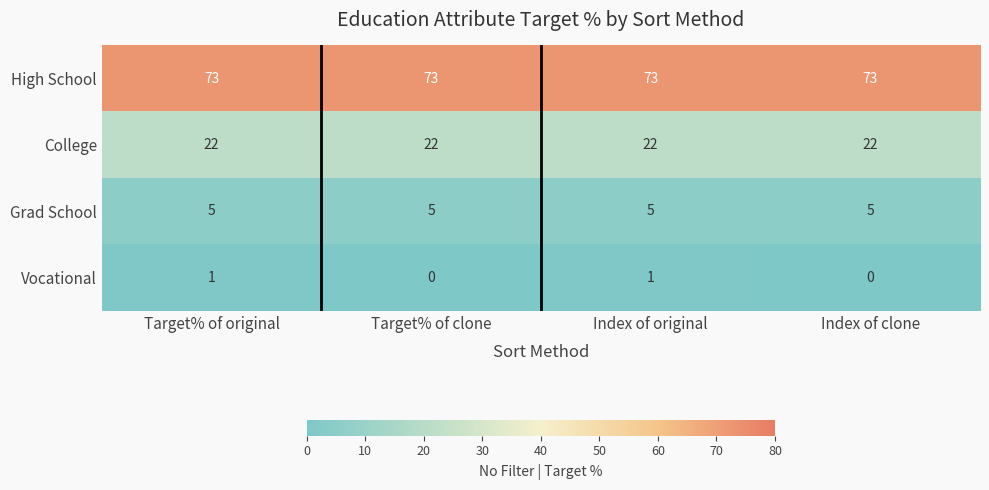

What is the greatest value displayed?

73